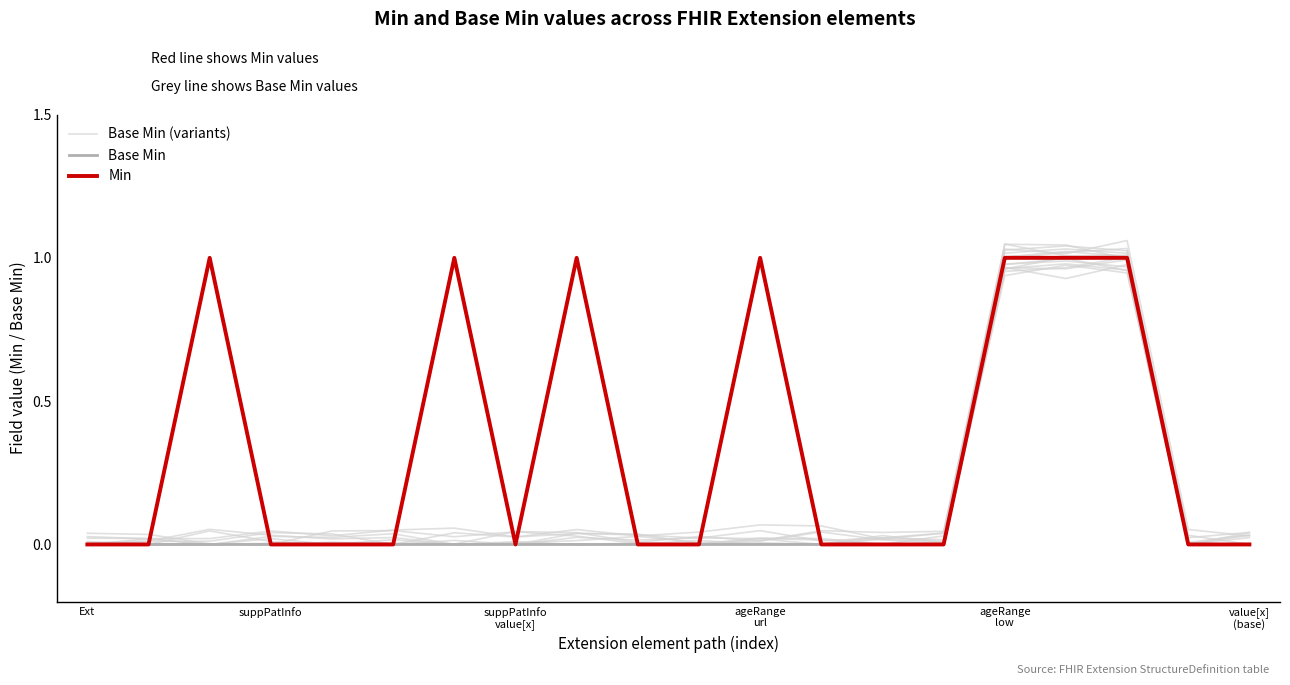

List the labels in order of Min value, smallest first.

Ext, suppPatInfo, ageRange
url, ageRange
low, value[x]
(base), 7, 9, 10, 12, 13, 14, 18, 19, suppPatInfo
value[x], 6, 8, 11, 15, 16, 17